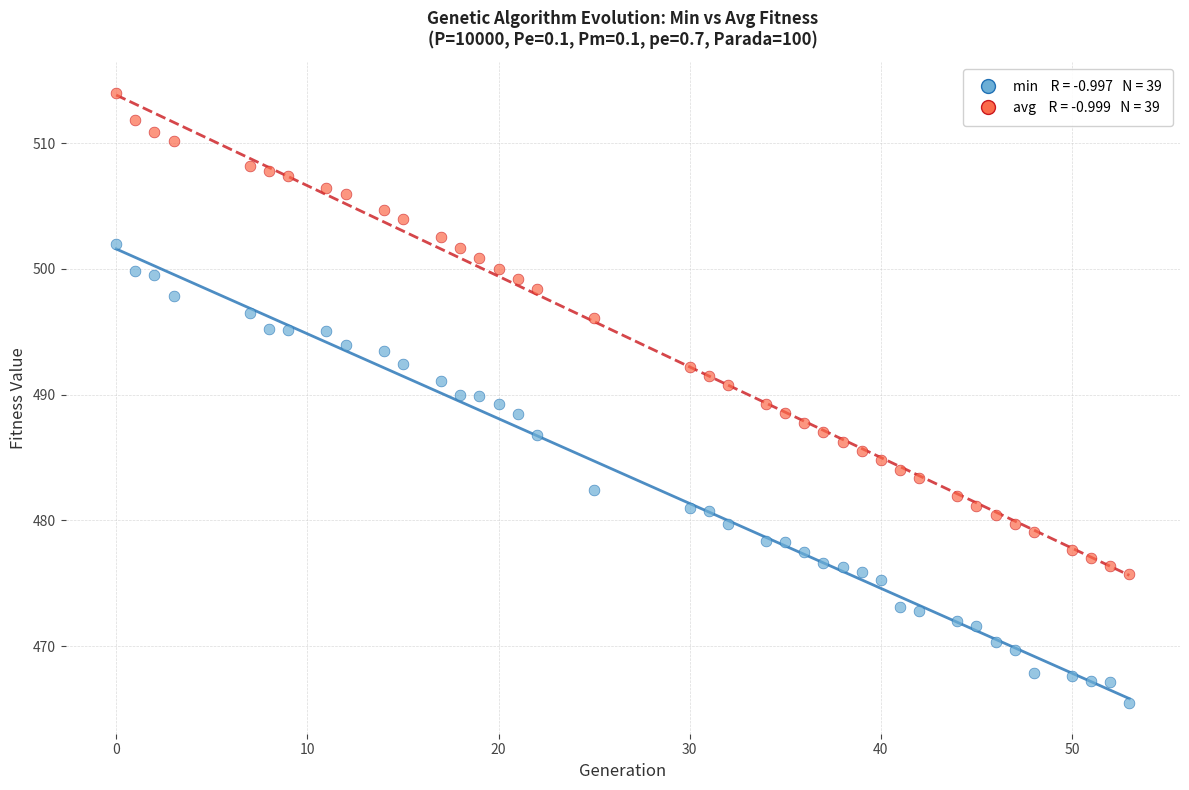

Across all data points, what is the range of Y values (max minus min)?

48.5